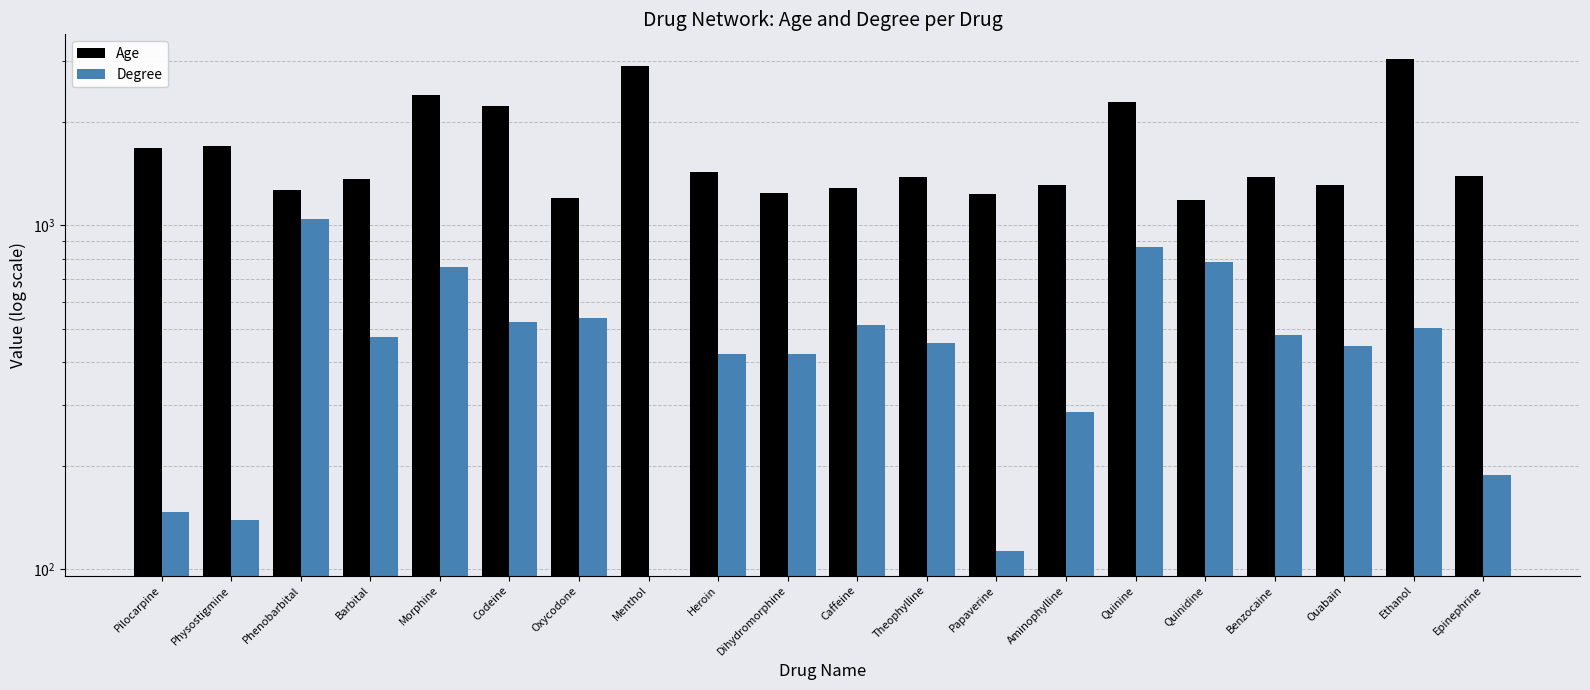

True or false: Degree has a value of 445 at Ouabain.

True